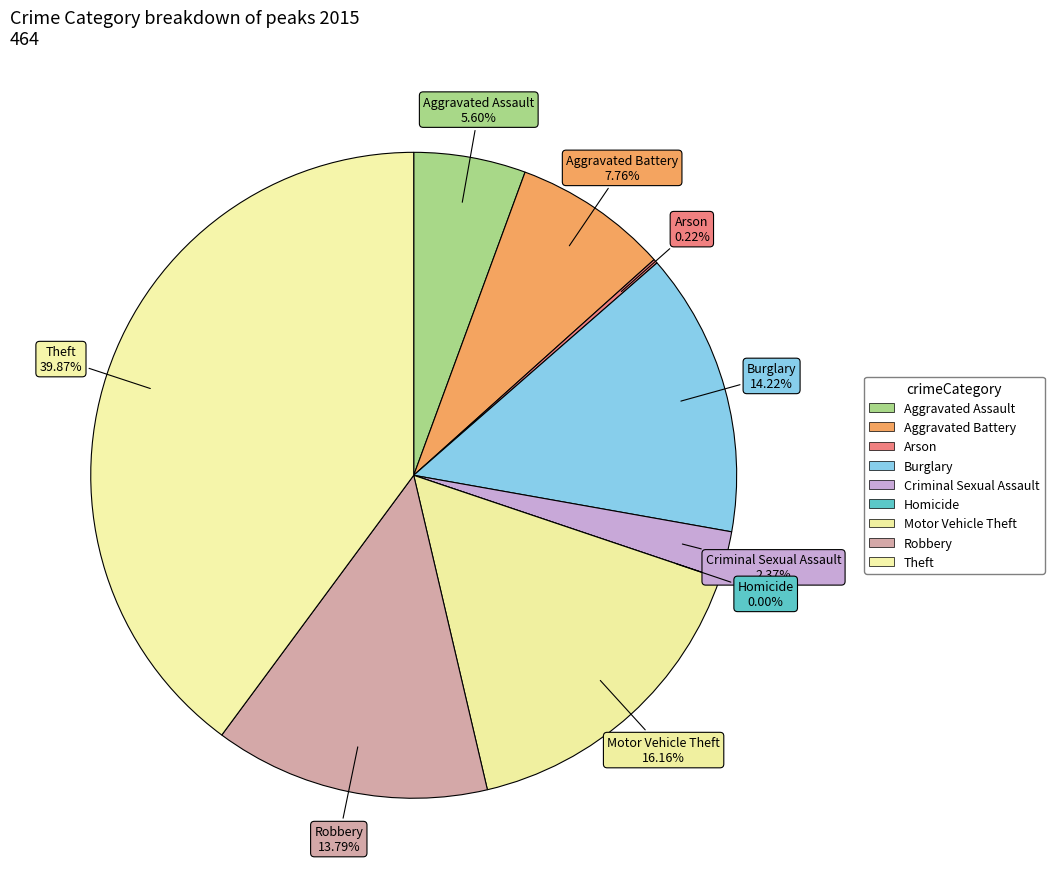

What portion of the pie excludes Aggravated Assault?

94.4%